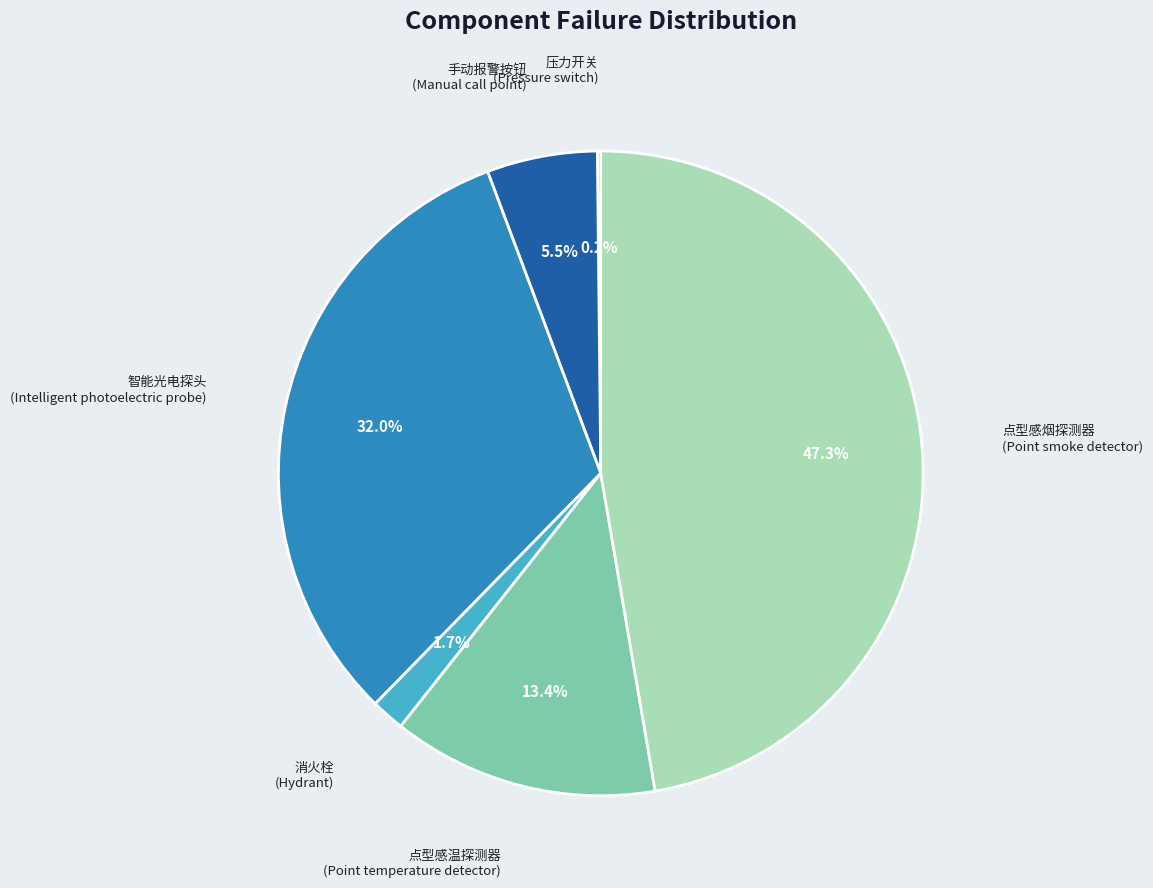

To the nearest percent, what is the difference between the largest and smallest slice percentages?

47%